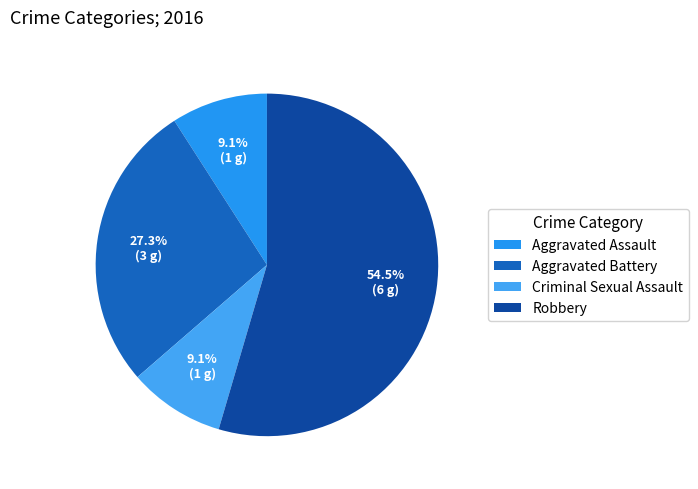

What is the smallest slice in the pie chart?

Criminal Sexual Assault